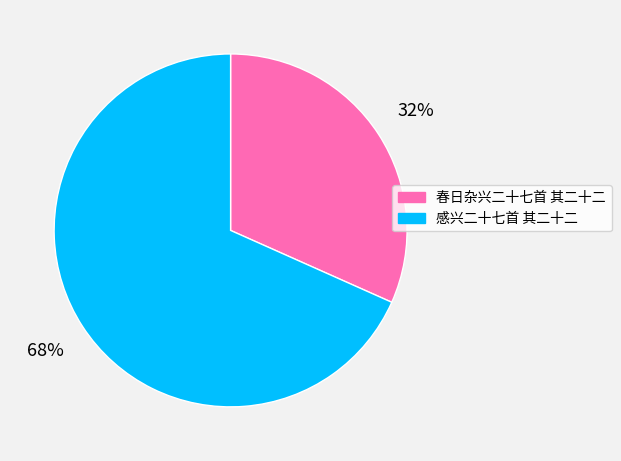

How many slices are in this pie chart?

2